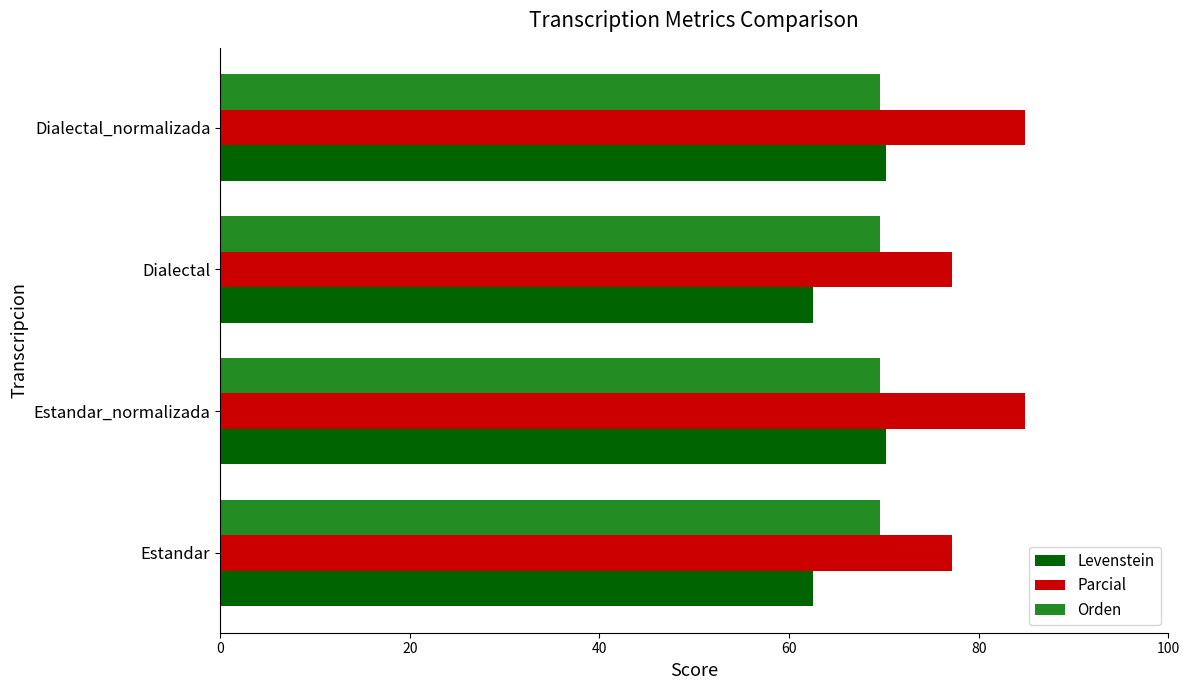

List the series in order of their overall mean, highest first.

Parcial, Orden, Levenstein